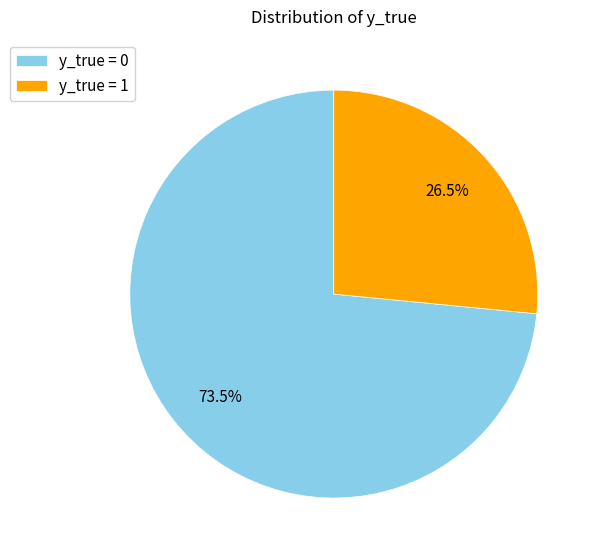

Is the sum of y_true = 1 and y_true = 0 greater than half?

Yes